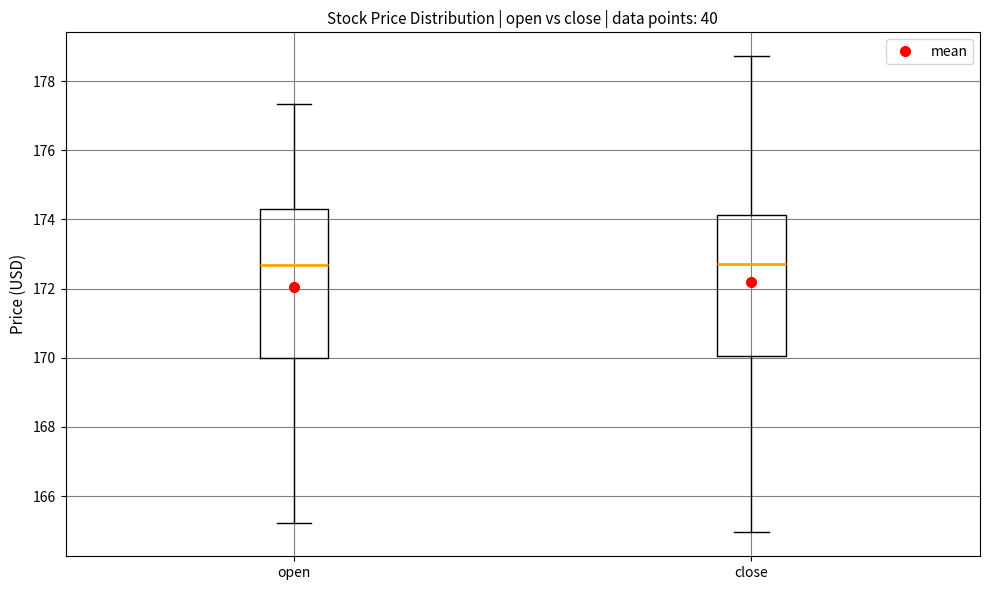

Where is the upper edge of the box for close on the y-axis? The values are not printed on the chart, so give them approximately, as read against the axis.

174.2